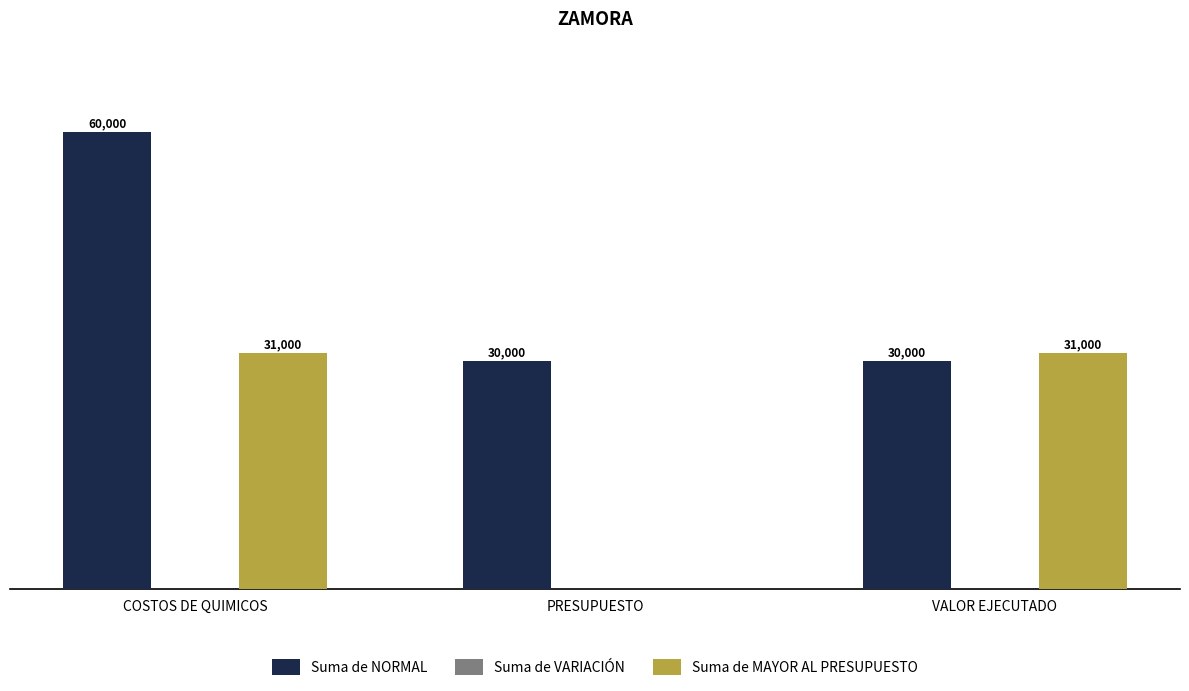

Which series has the widest spread of values?

Suma de MAYOR AL PRESUPUESTO